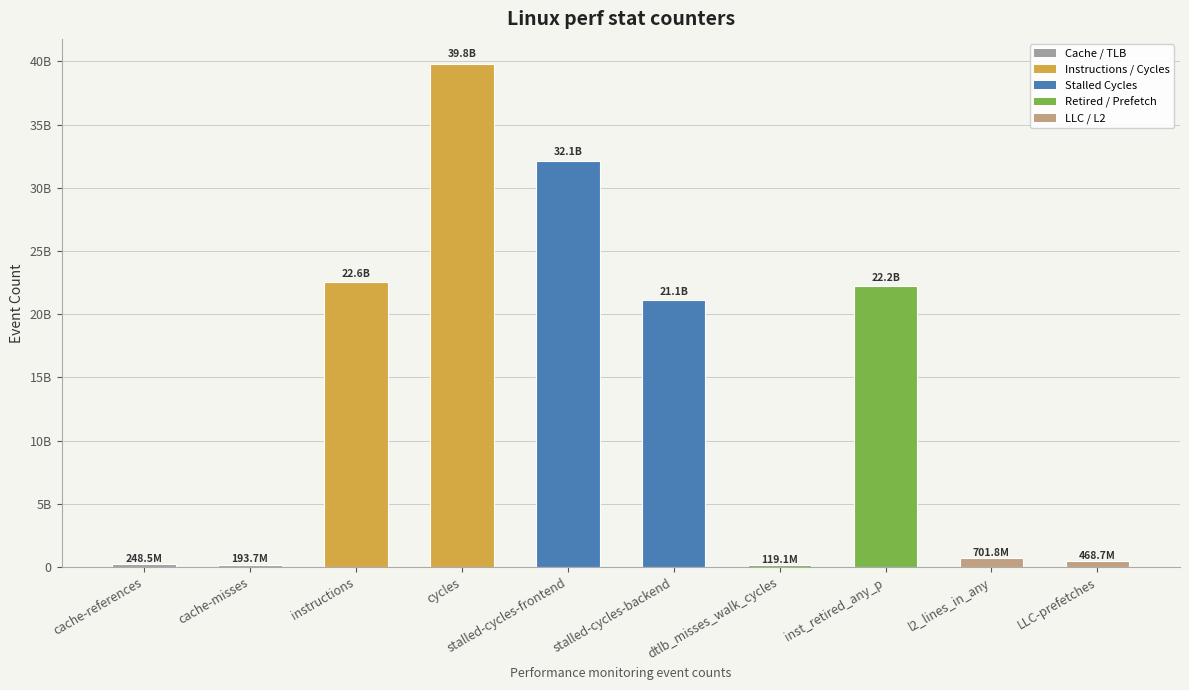

What is the label of the 8th bar from the left?

inst_retired_any_p